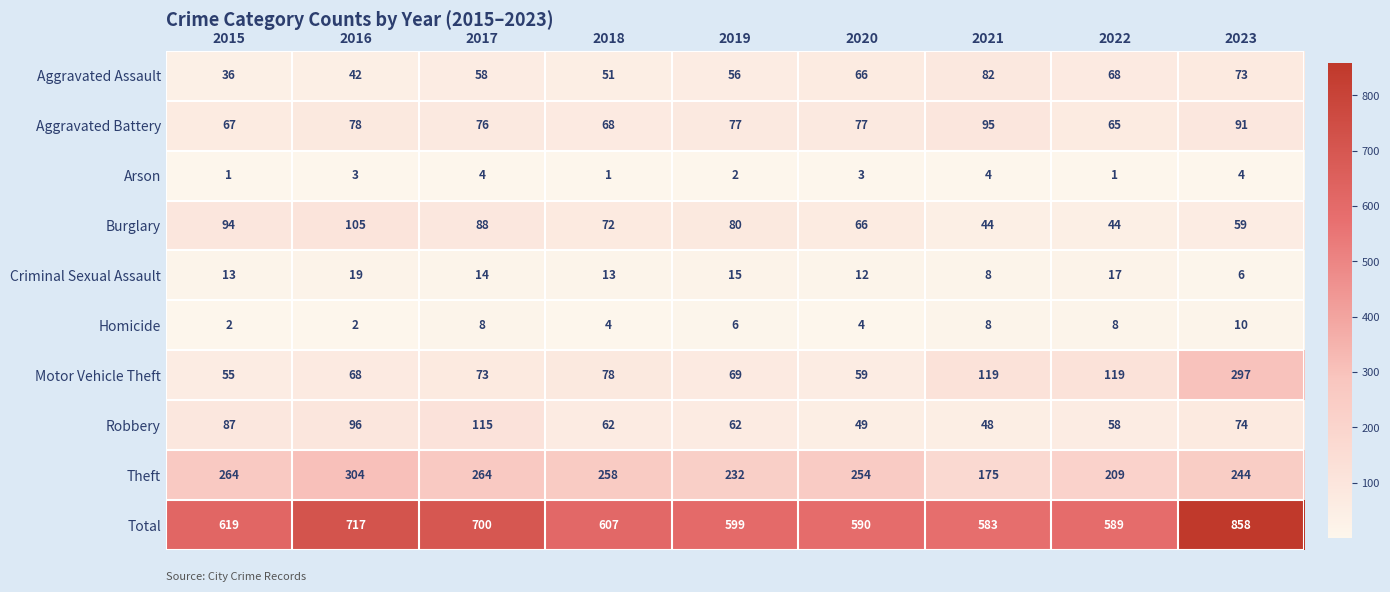

What is the difference between the maximum and minimum values in the Theft series?

129